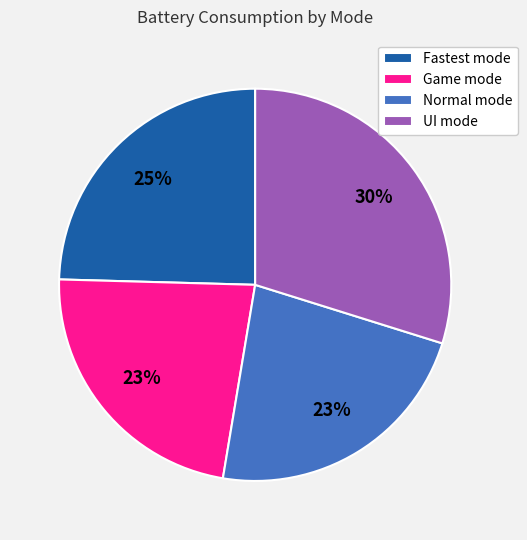

Is it true that Normal mode is 23% of the pie?

True